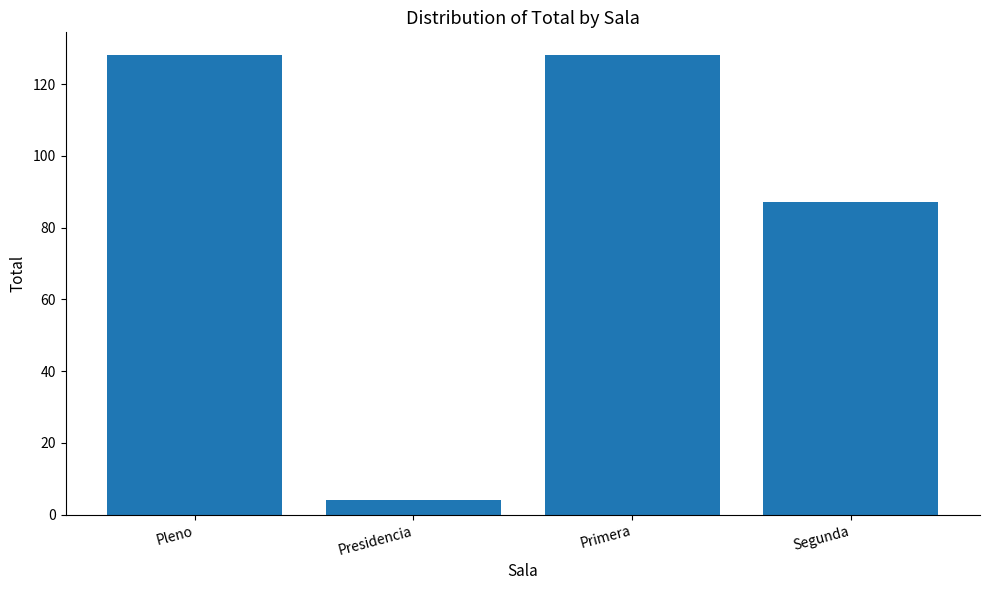

Read the value at Primera, to the nearest 50.

150